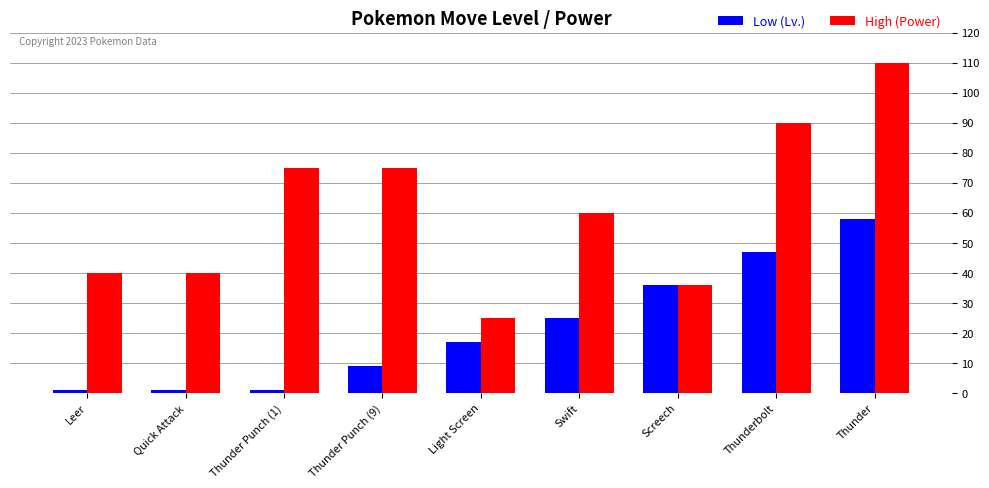

At which label does Low (Lv.) reach its peak?

Thunder